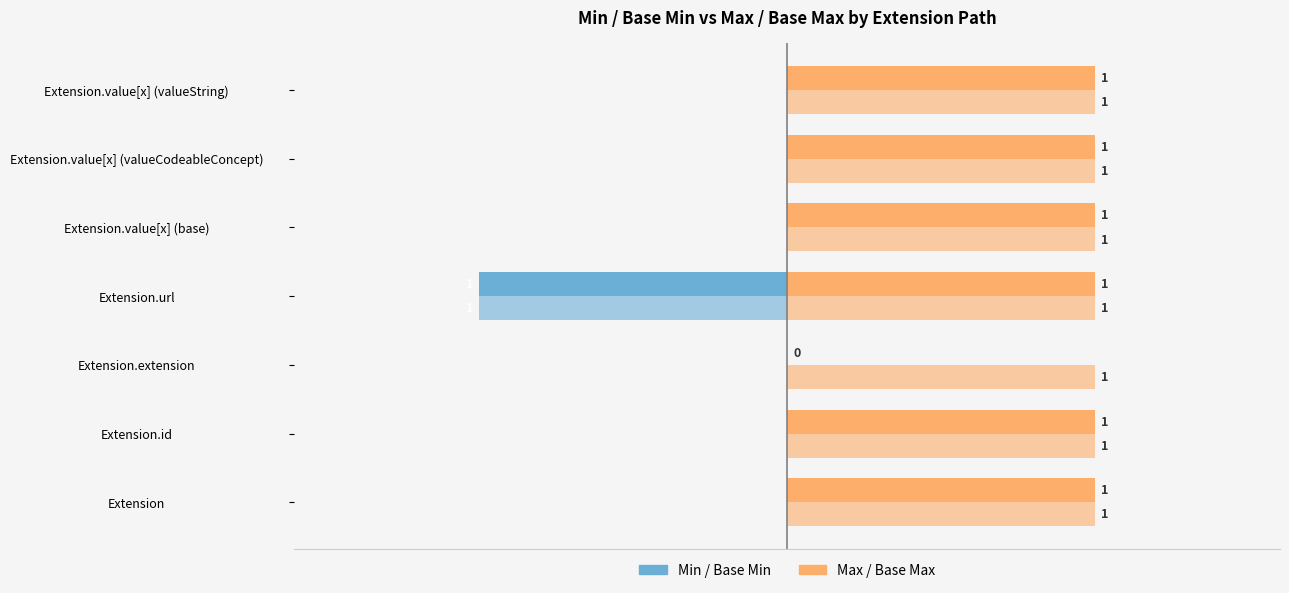

How many bars are there in each group?

4